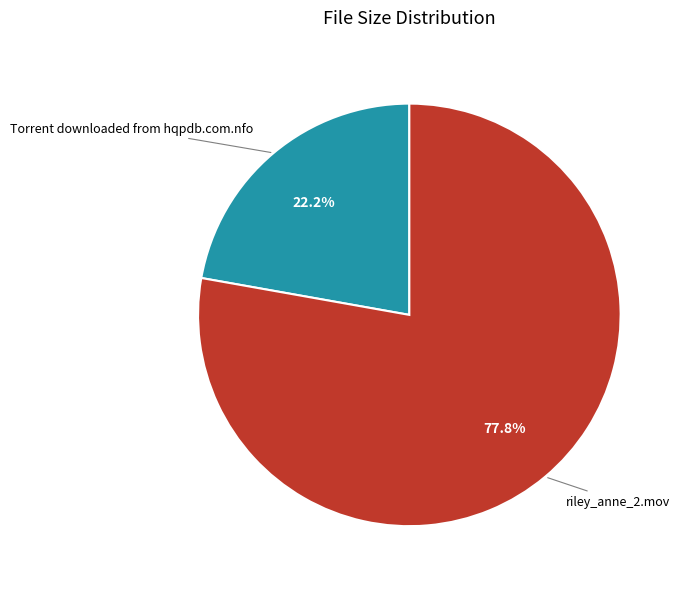

Does any single category account for the majority?

Yes